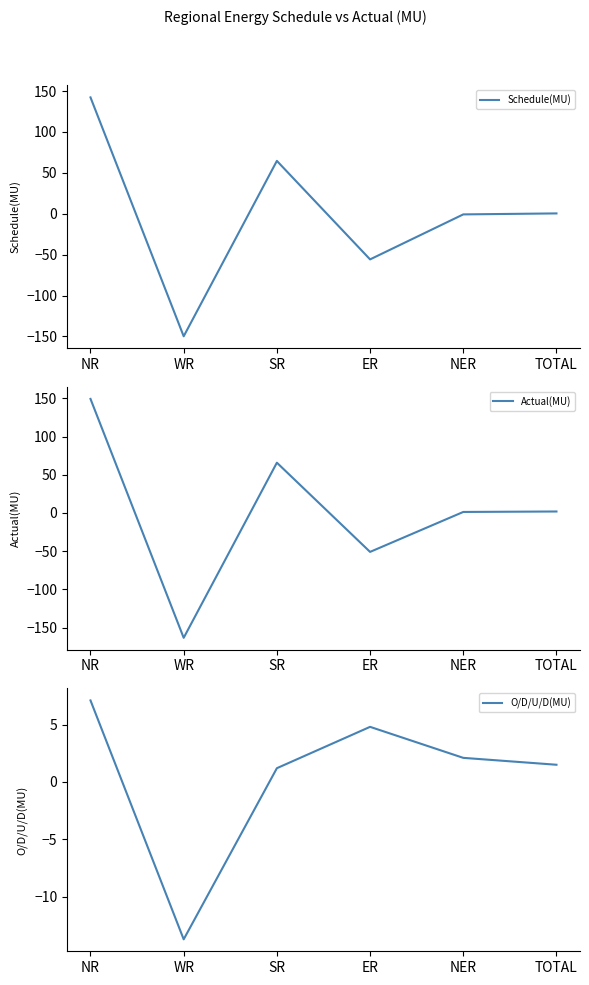

True or false: O/D/U/D(MU) has a value of 0.5 at TOTAL.

False